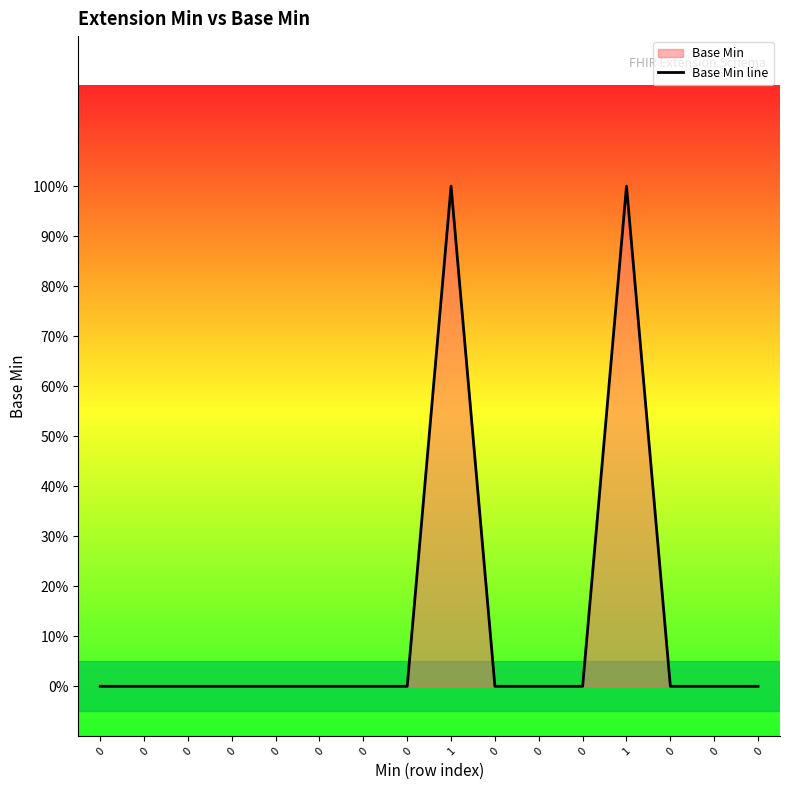

What is the difference between the values at 0 and 1?

1